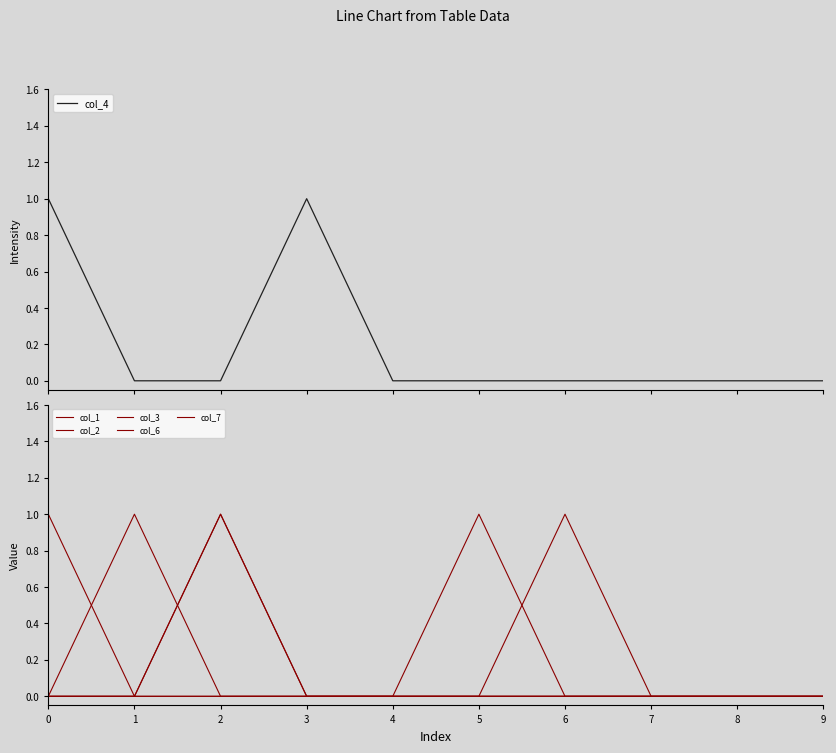

Reading left to right, what are all the values shown in this chart?

col_4: 1	0	0	1	0	0	0	0	0	0
col_1: 1	0	0	0	0	0	0	0	0	0
col_2: 0	1	0	0	0	0	0	0	0	0
col_3: 0	0	1	0	0	0	0	0	0	0
col_6: 0	0	0	0	0	1	0	0	0	0
col_7: 0	0	1	0	0	0	1	0	0	0